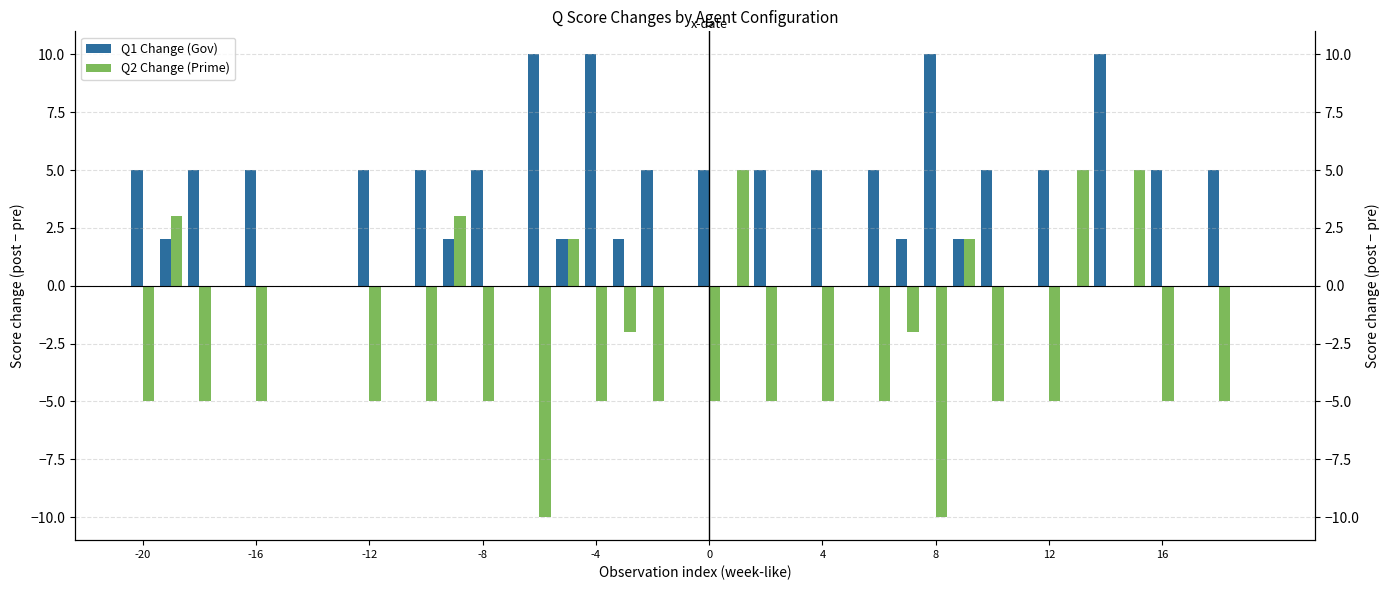

How many values in the Q2 Change (Prime) series exceed 0?

7